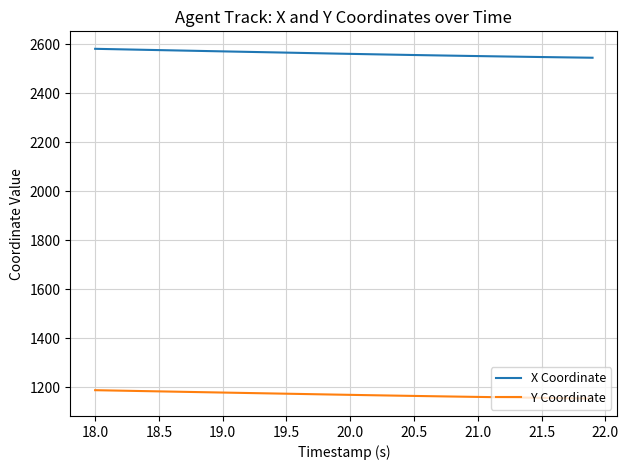

Which series has the largest total across all categories?

X Coordinate